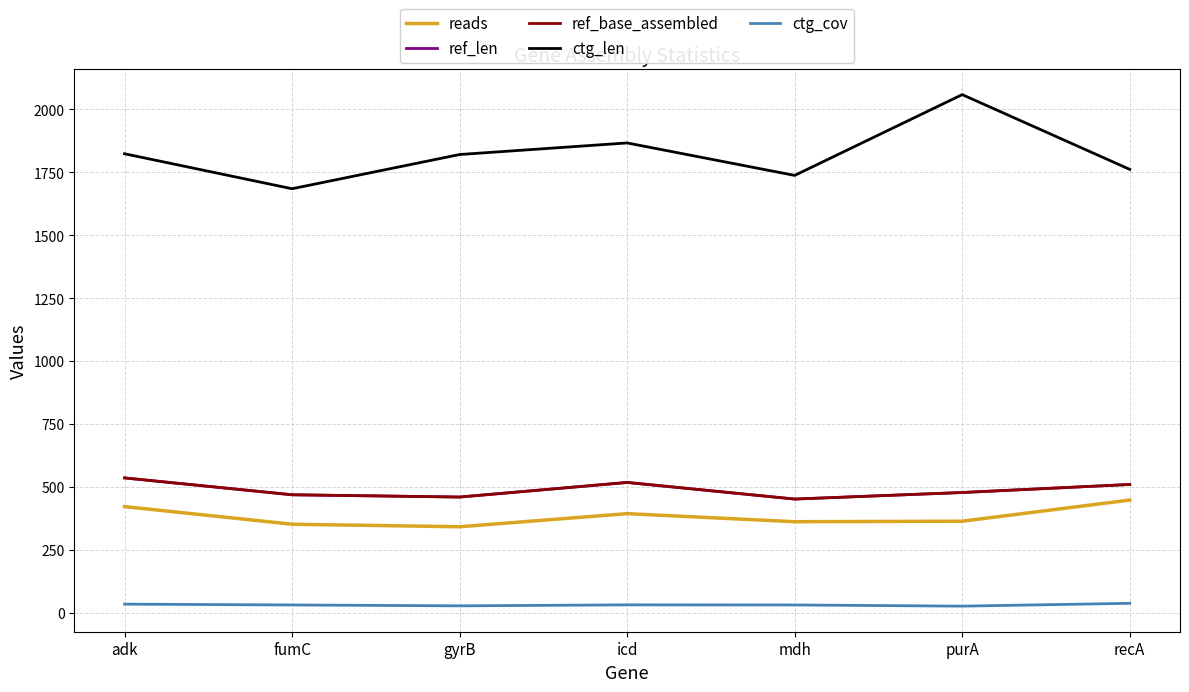

Reading left to right, list all the values displayed in this chart.

reads: adk=422.0	fumC=352.0	gyrB=342.0	icd=394.0	mdh=362.0	purA=364.0	recA=448.0
ref_len: adk=536.0	fumC=469.0	gyrB=460.0	icd=518.0	mdh=452.0	purA=478.0	recA=510.0
ref_base_assembled: adk=536.0	fumC=469.0	gyrB=460.0	icd=518.0	mdh=452.0	purA=478.0	recA=510.0
ctg_len: adk=1824.0	fumC=1685.0	gyrB=1821.0	icd=1867.0	mdh=1738.0	purA=2059.0	recA=1762.0
ctg_cov: adk=34.5	fumC=31.2	gyrB=27.7	icd=31.6	mdh=31.2	purA=26.5	recA=37.8